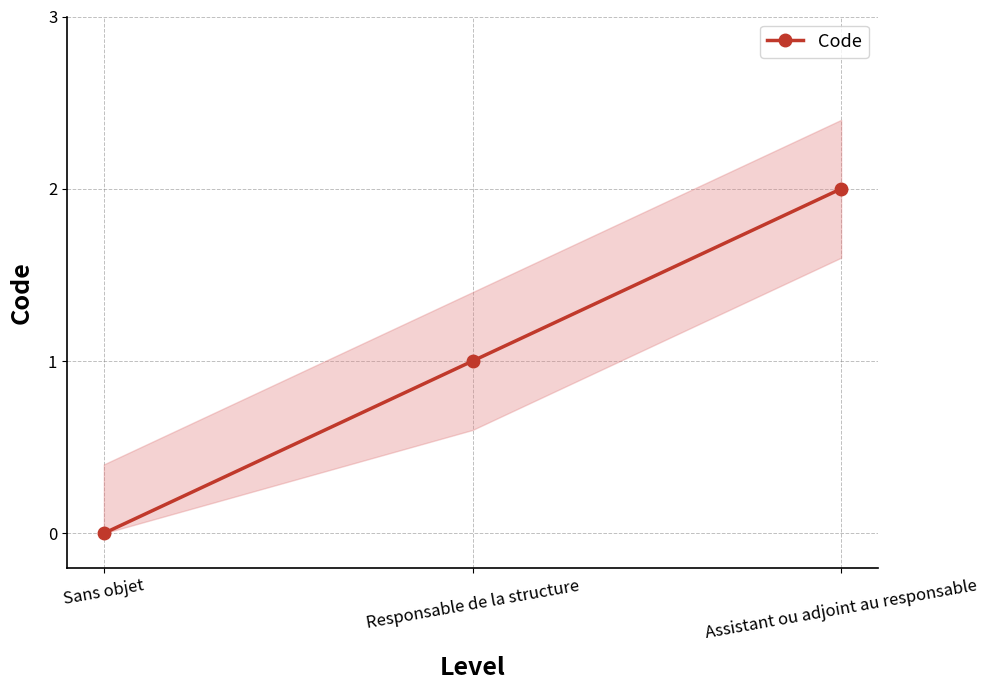

What is the sum of all values?

3